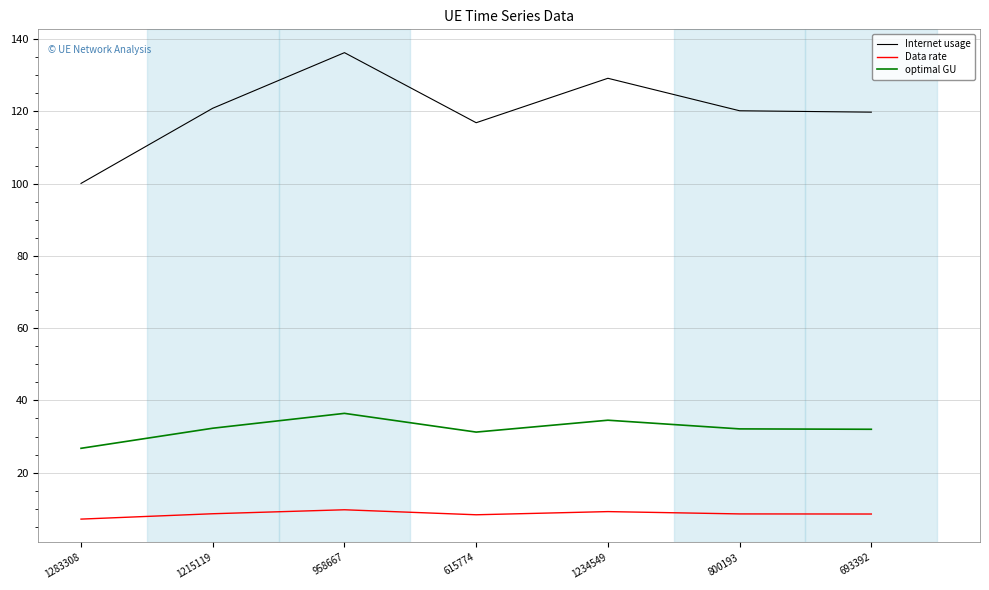

How many series are shown in this chart?

3